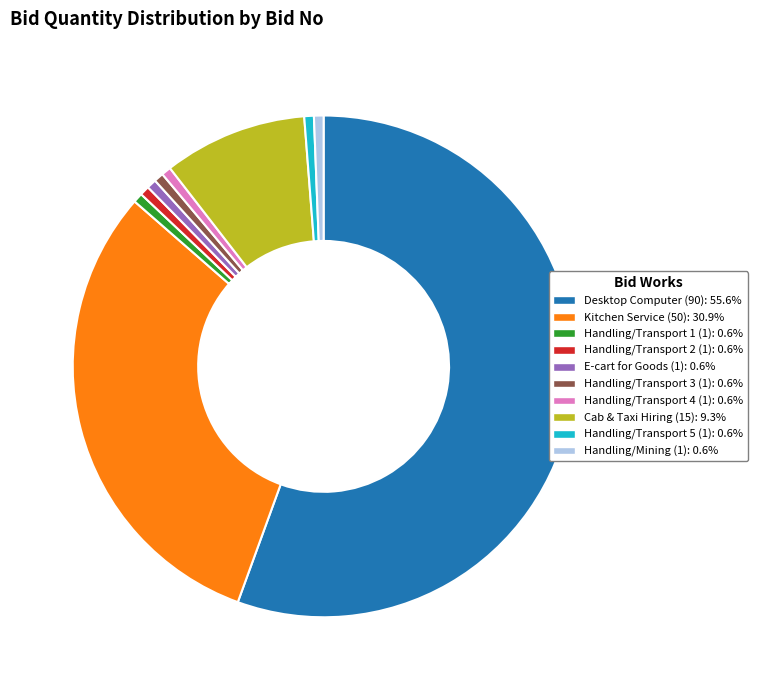

Does any single category account for the majority?

Yes